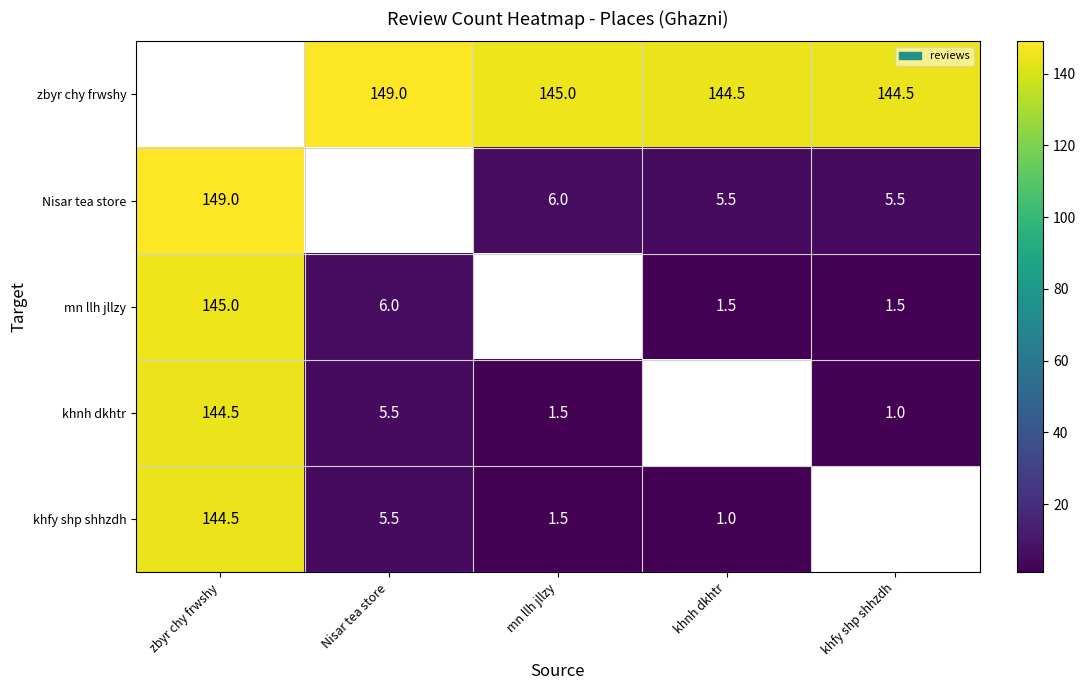

What is the sum of the zbyr chy frwshy values at khfy shp shhzdh and mn llh jllzy?

289.5